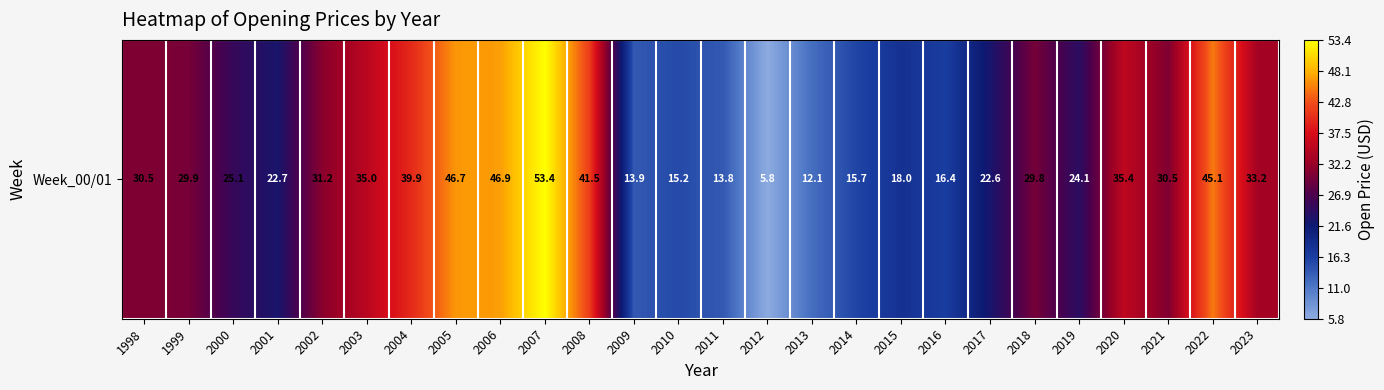

Rank the categories by value from highest to lowest.

2007, 2006, 2005, 2022, 2008, 2004, 2020, 2003, 2023, 2002, 1998, 2021, 1999, 2018, 2000, 2019, 2001, 2017, 2015, 2016, 2014, 2010, 2009, 2011, 2013, 2012